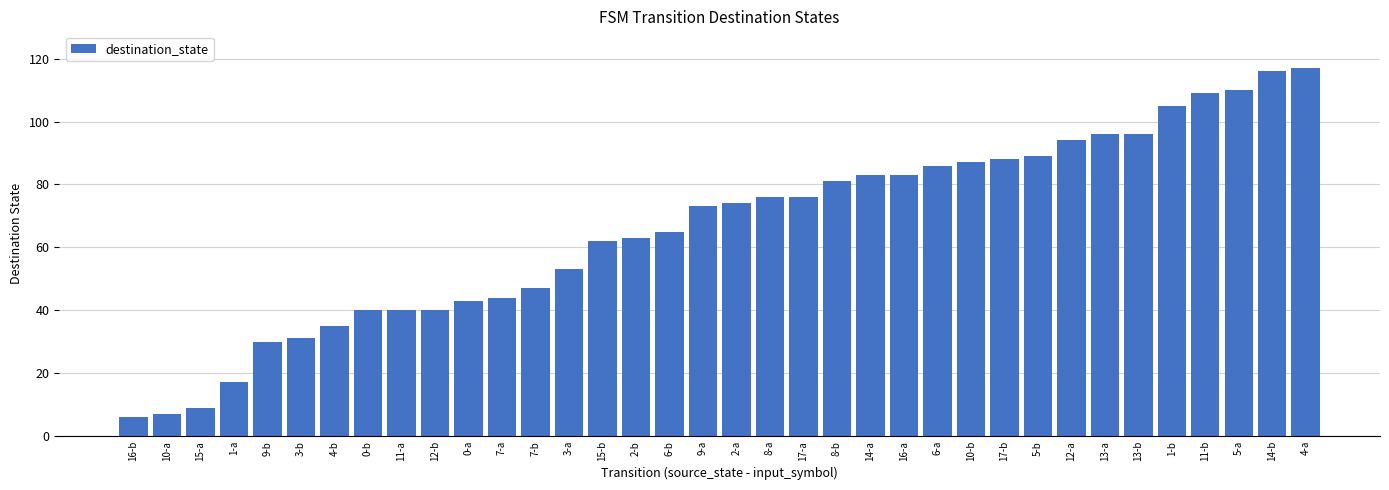

Approximately how many times larger is the value at 8-a compared to 4-b?

2.2